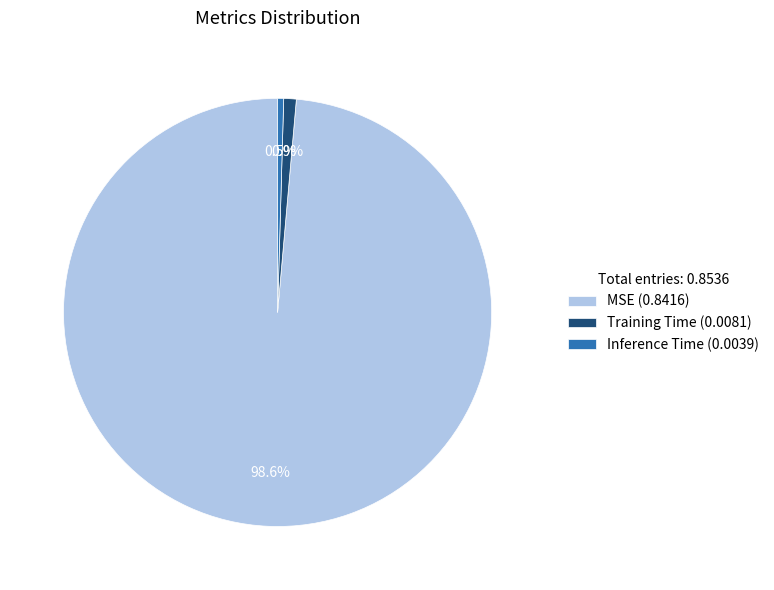

What is the majority slice?

MSE